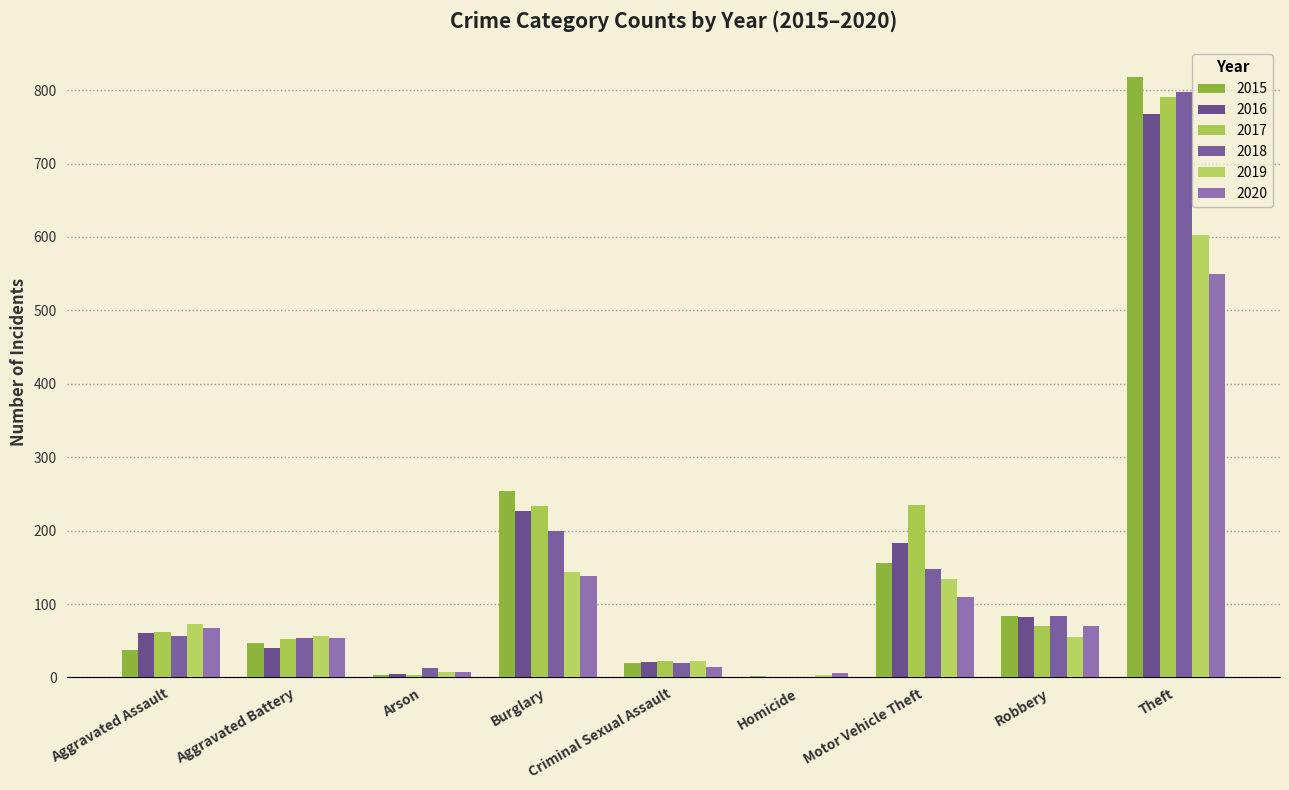

What are all the series names shown in the legend?

2015, 2016, 2017, 2018, 2019, 2020